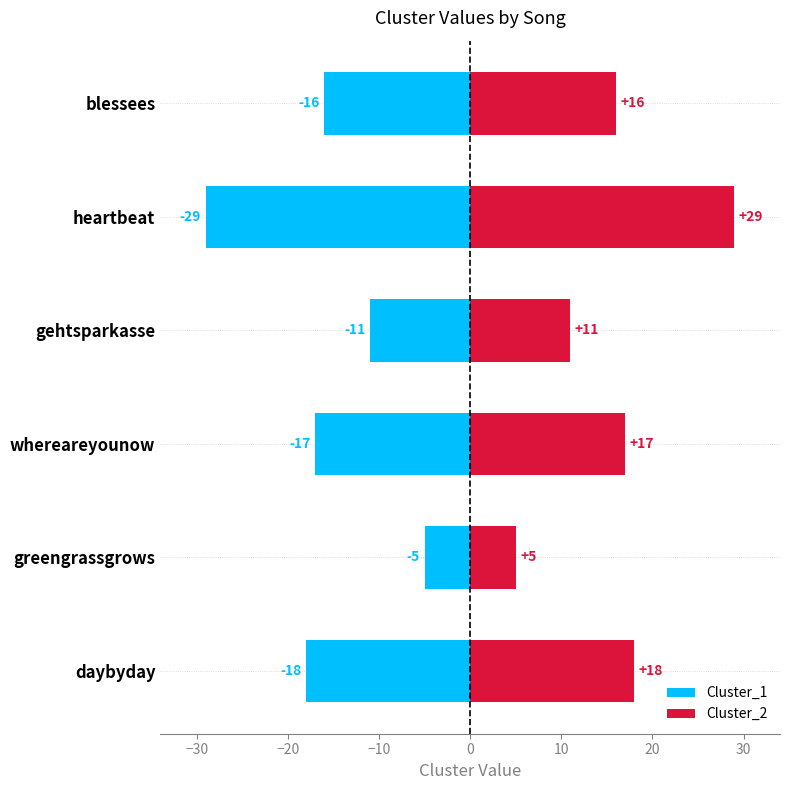

The value of Cluster_2 at whereareyounow is 17. True or false?

True